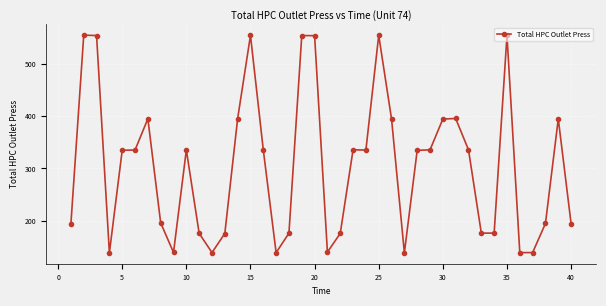

Count the number of categories in the chart.

40